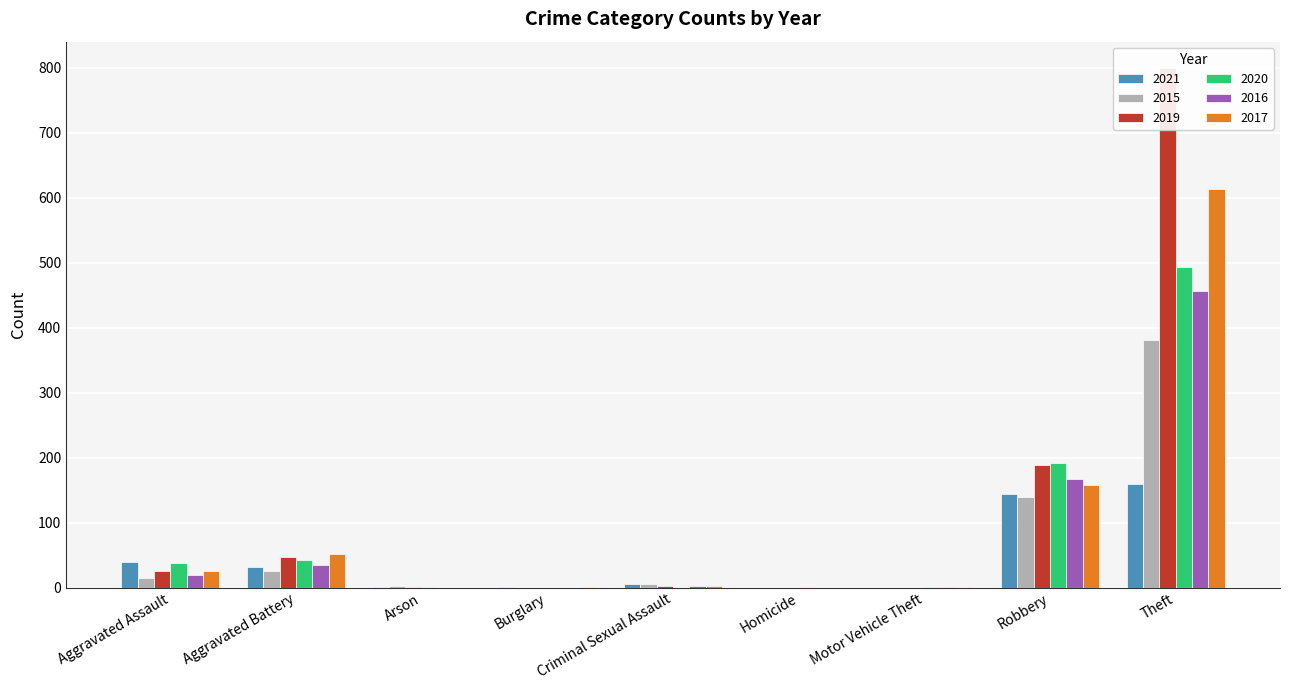

What is the label of the 4th bar from the left?

Burglary